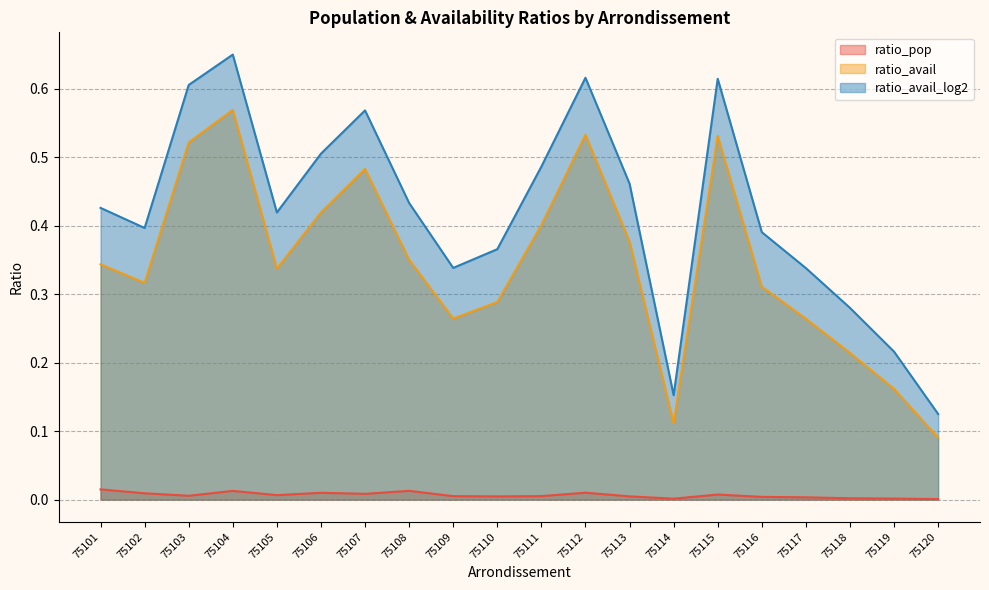

Reading left to right, list all the values displayed in this chart.

ratio_pop: 75101=0.0	75102=0.0	75103=0.0	75104=0.0	75105=0.0	75106=0.0	75107=0.0	75108=0.0	75109=0.0	75110=0.0	75111=0.0	75112=0.0	75113=0.0	75114=0.0	75115=0.0	75116=0.0	75117=0.0	75118=0.0	75119=0.0	75120=0.0
ratio_avail: 75101=0.3	75102=0.3	75103=0.5	75104=0.6	75105=0.3	75106=0.4	75107=0.5	75108=0.4	75109=0.3	75110=0.3	75111=0.4	75112=0.5	75113=0.4	75114=0.1	75115=0.5	75116=0.3	75117=0.3	75118=0.2	75119=0.2	75120=0.1
ratio_avail_log2: 75101=0.4	75102=0.4	75103=0.6	75104=0.7	75105=0.4	75106=0.5	75107=0.6	75108=0.4	75109=0.3	75110=0.4	75111=0.5	75112=0.6	75113=0.5	75114=0.2	75115=0.6	75116=0.4	75117=0.3	75118=0.3	75119=0.2	75120=0.1